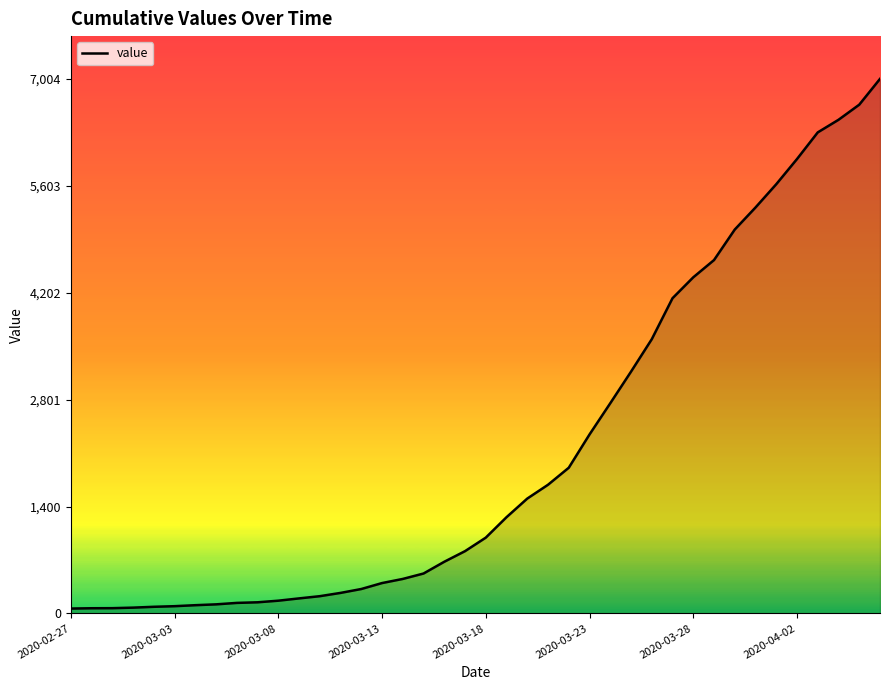

What is the difference between the maximum and minimum values?

6940